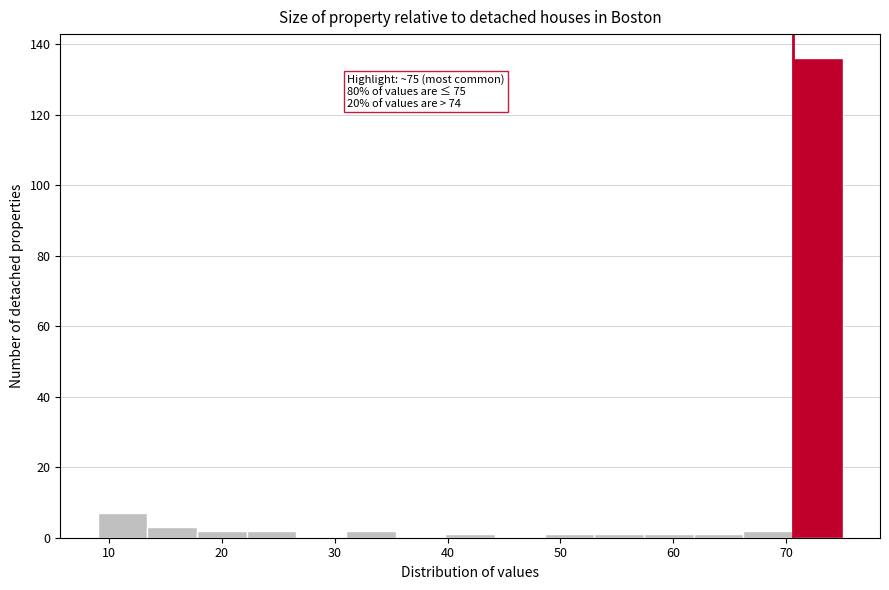

Over which range of the x-axis is the bar tallest?

70.6 to 75.0